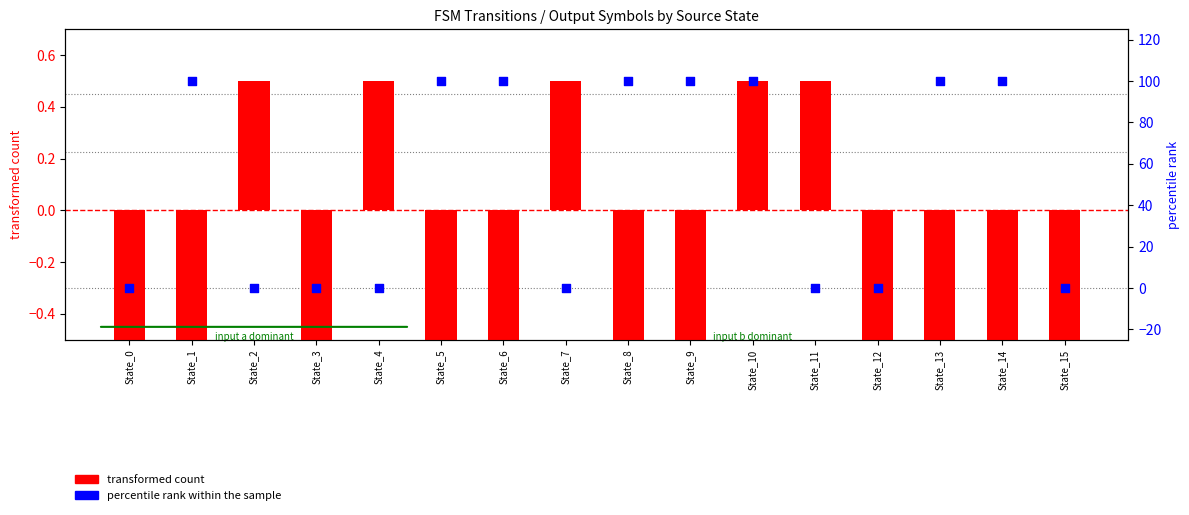

At how many categories does at least one series exceed 33?

8